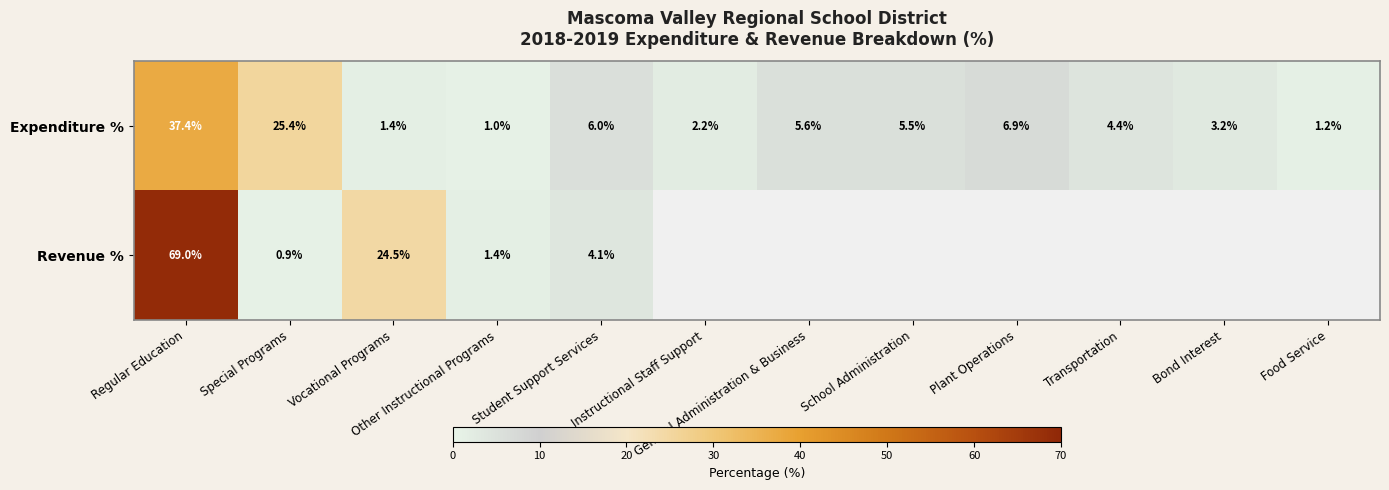

Count the number of data series in this chart.

2